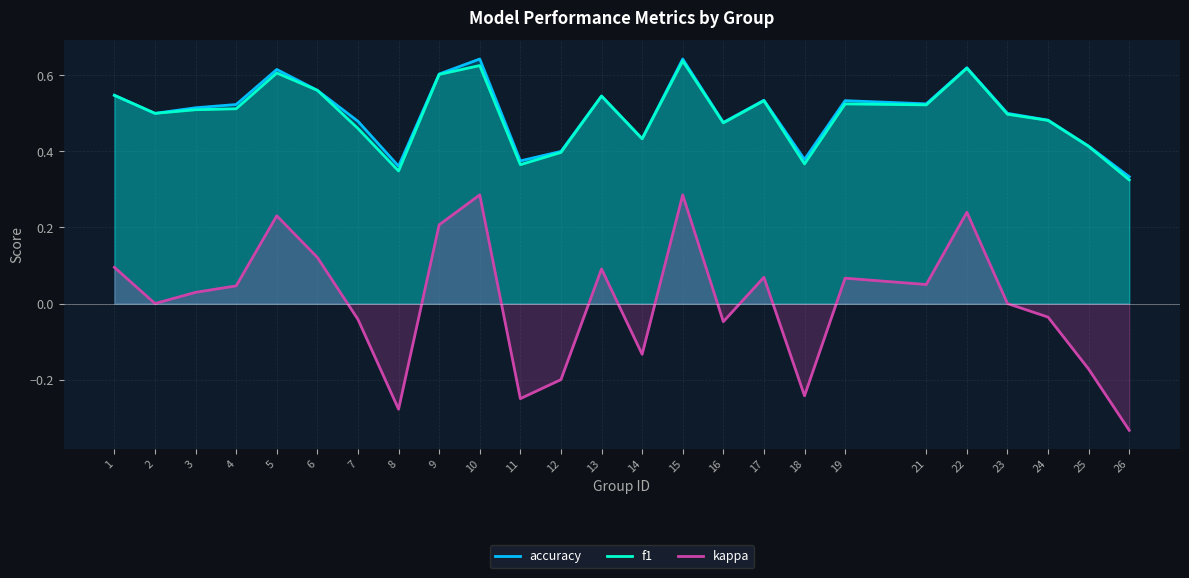

True or false: f1 has more than 2 interior local peaks.

True